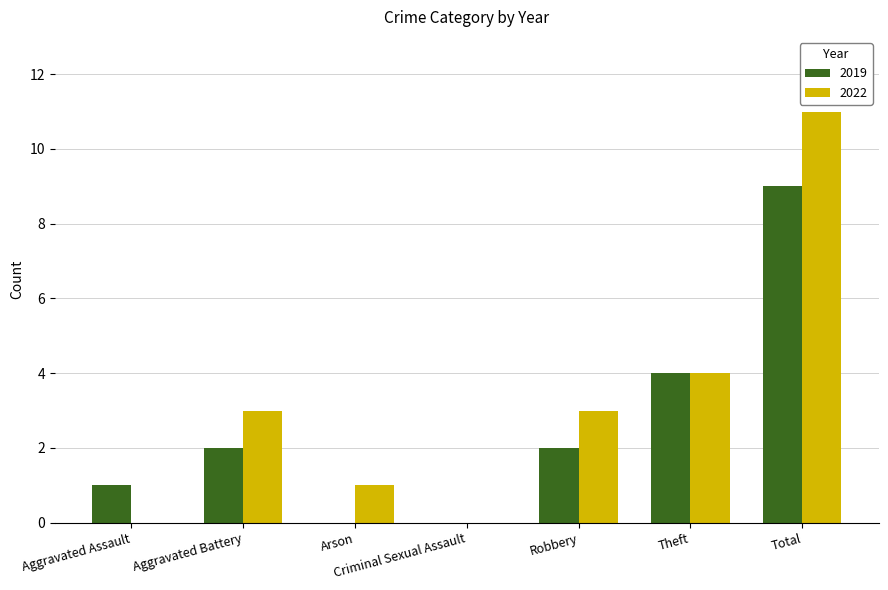

True or false: 2019 has a value of 0 at Criminal Sexual Assault.

True